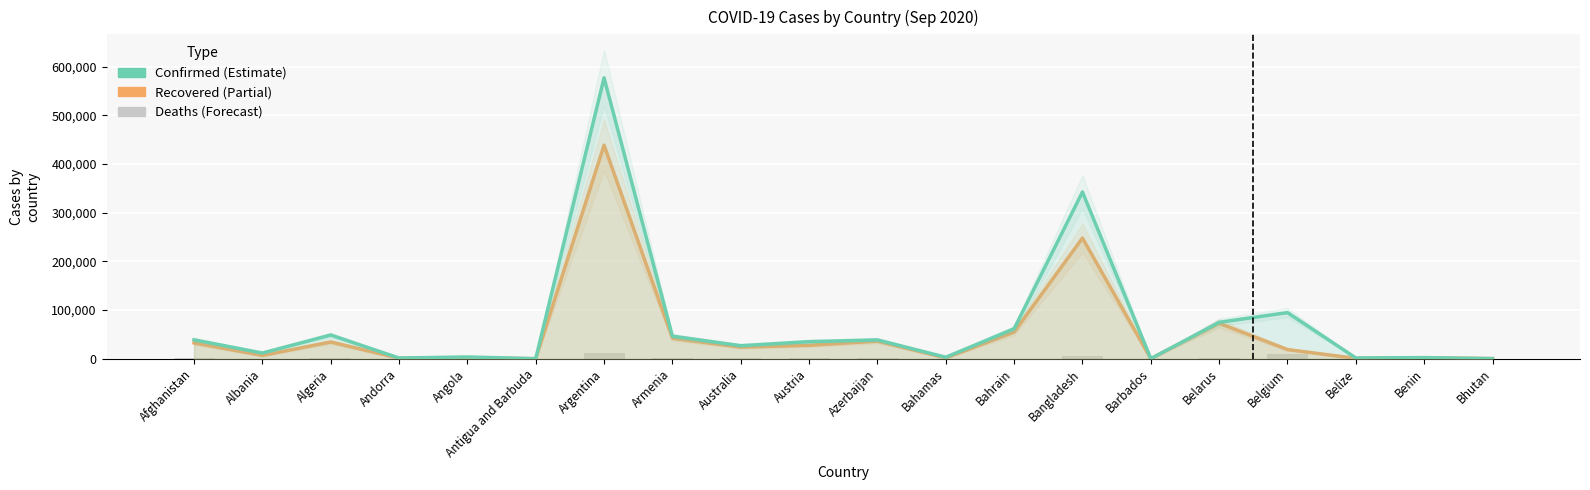

How many groups of bars are there?

20